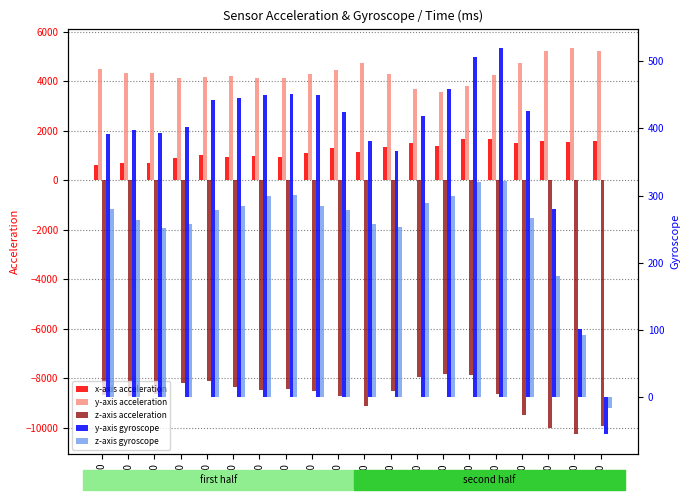

What is the minimum value shown in the chart?

-10270